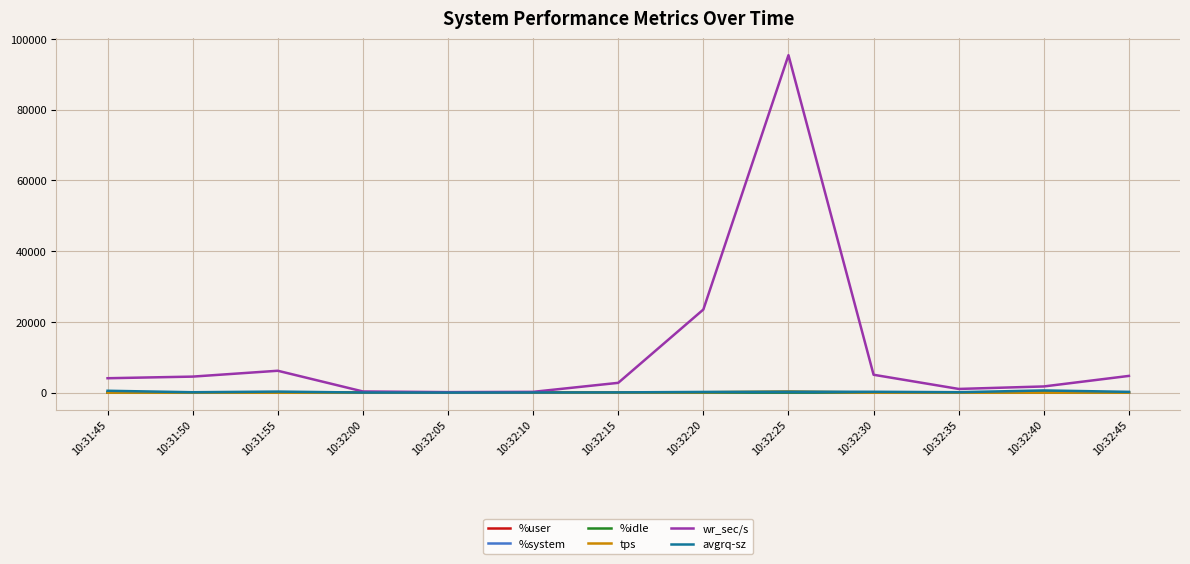

Where is wr_sec/s nearest to the value 47780?

10:32:20